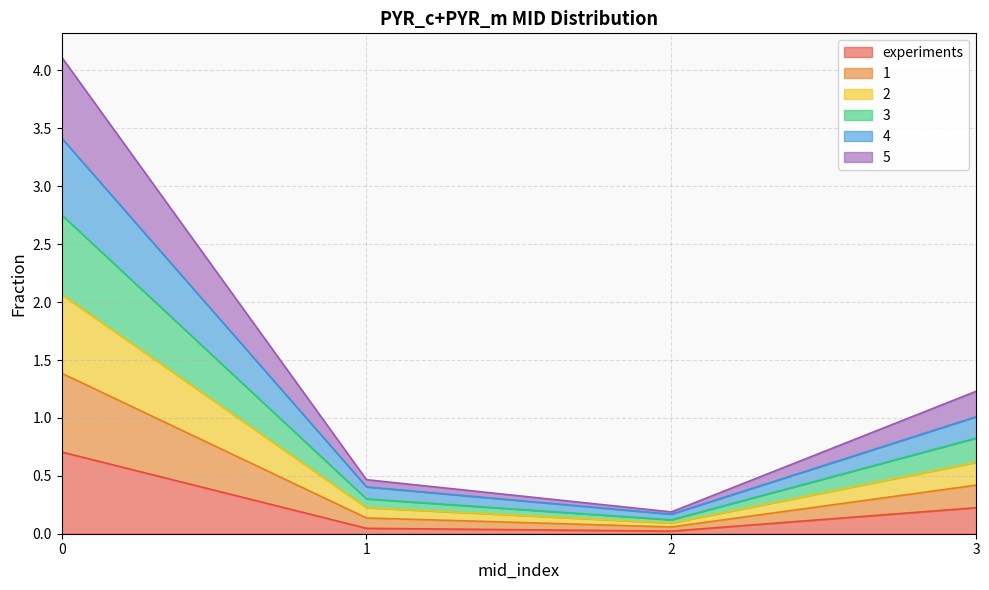

What is the maximum value for experiments?

0.7